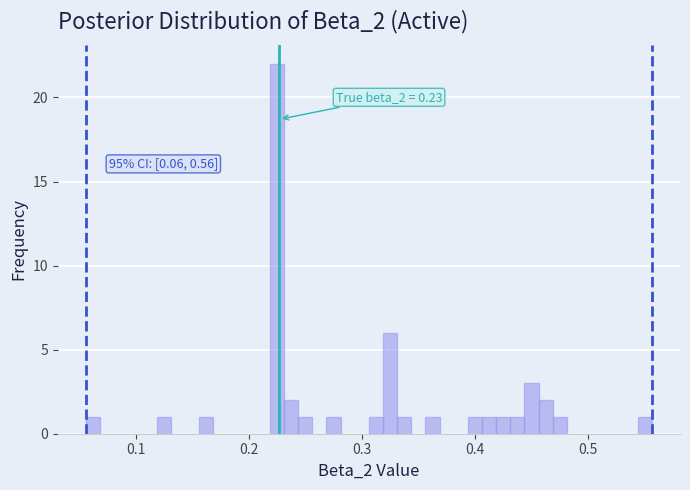

Around what value on the x-axis is the tallest bar? Give the approximate position of its centre, as read against the axis.

0.22